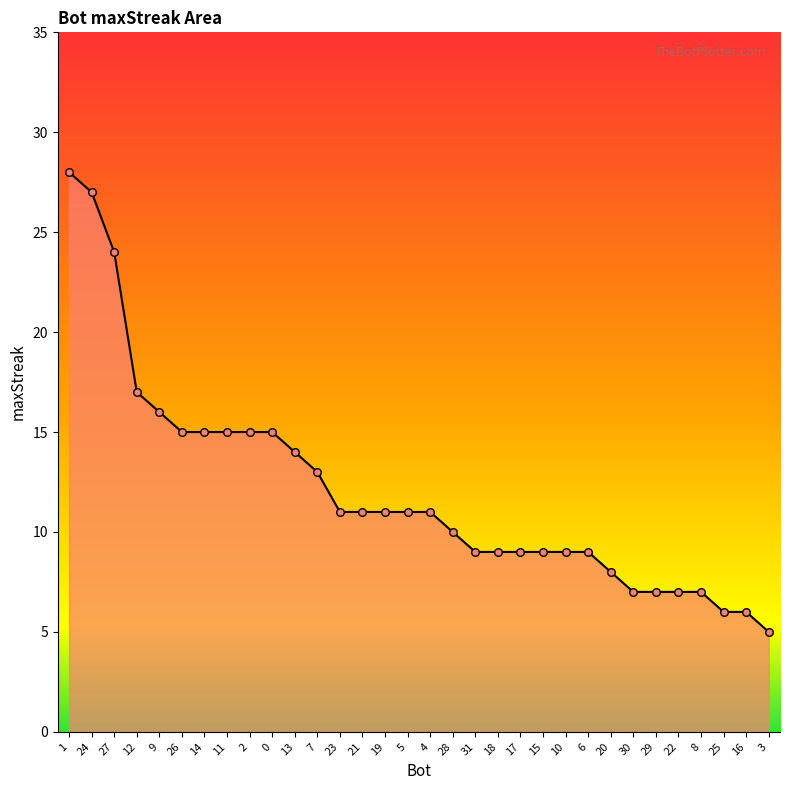

What is the change in value from 9 to 4?

-5